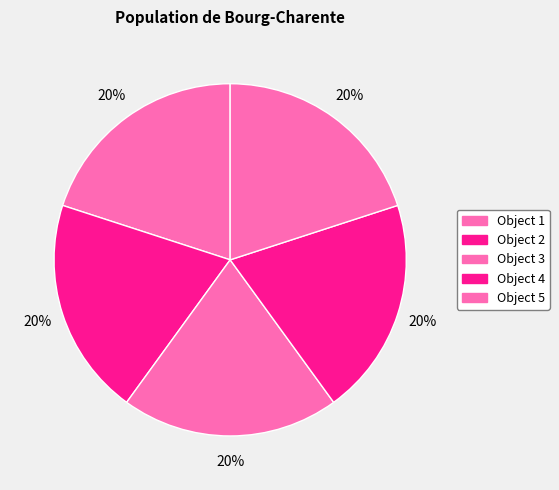

How many segments does this pie chart have?

5